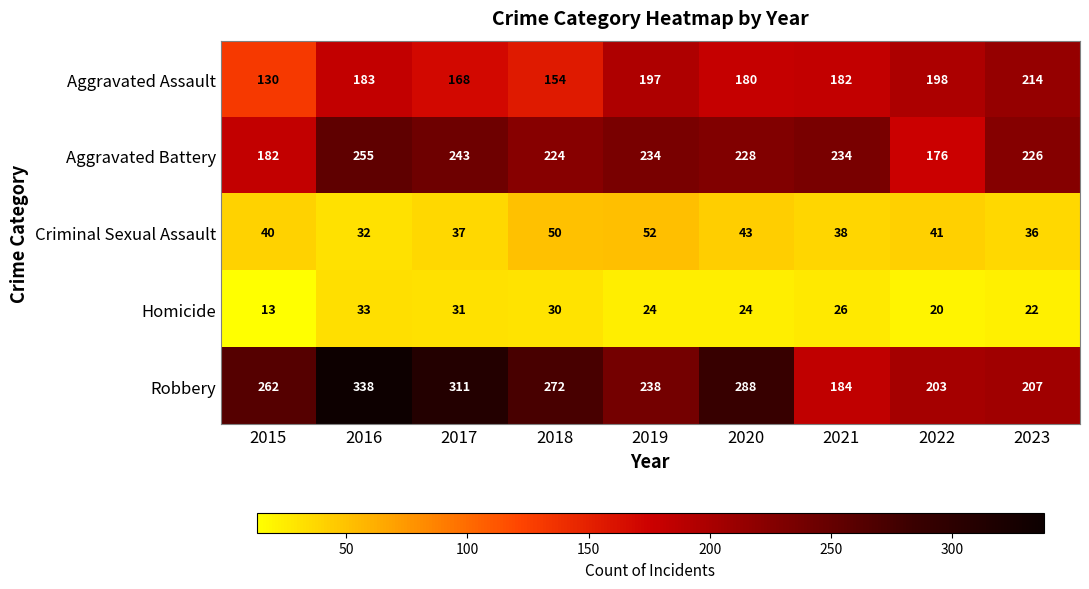

Rank the series at 2022 from lowest to highest value.

Homicide, Criminal Sexual Assault, Aggravated Battery, Aggravated Assault, Robbery